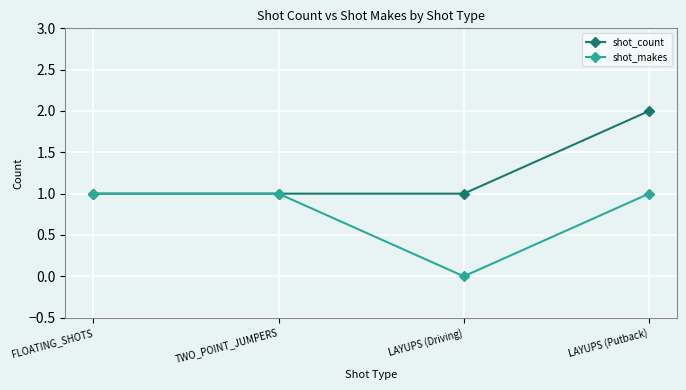

What is the total value across all series at FLOATING_SHOTS?

2